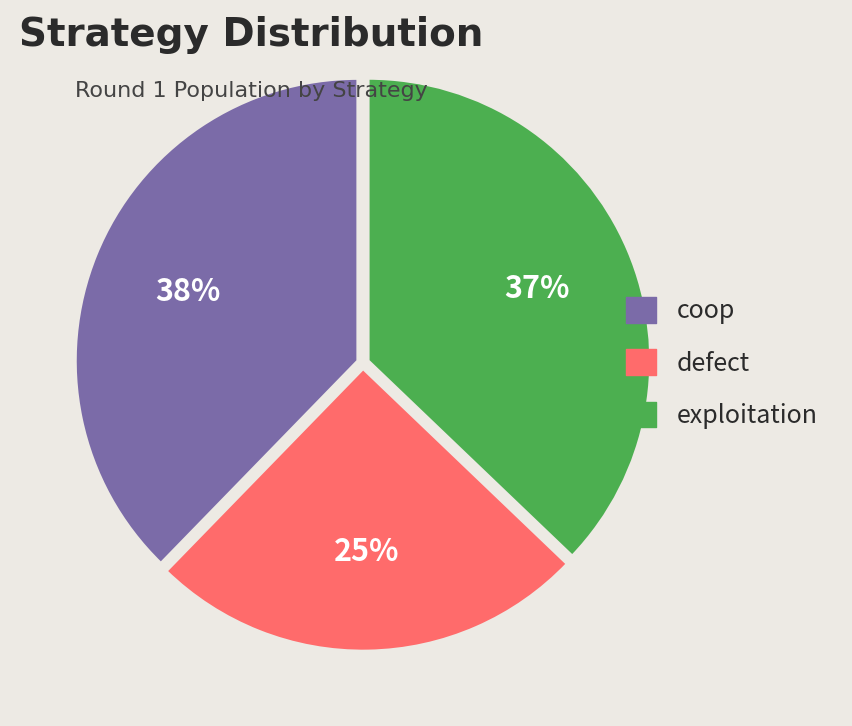

To the nearest percent, what percentage of the pie is coop?

38%